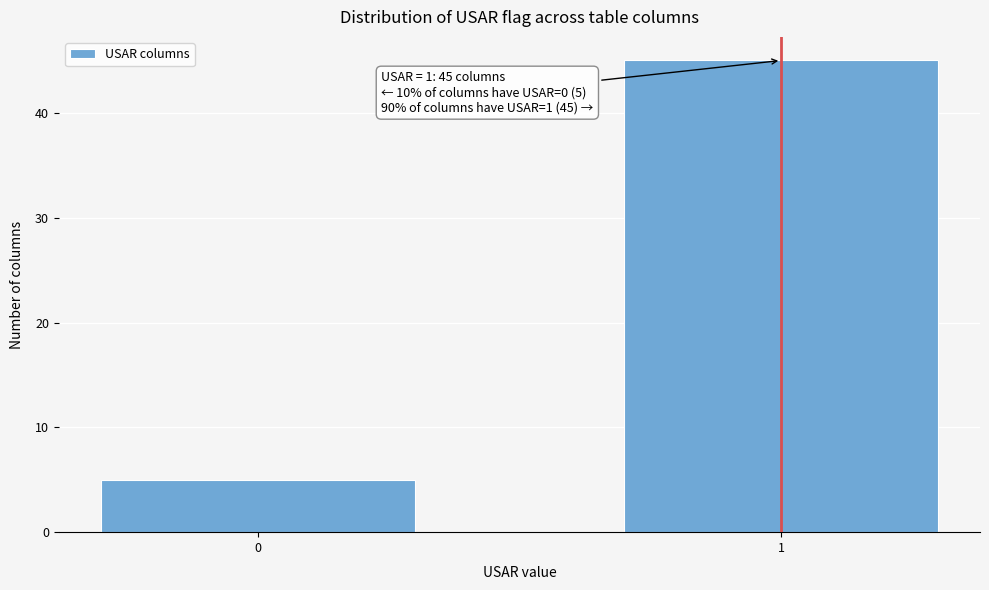

Reading left to right, what are all the values shown in this chart?

0=5	1=45